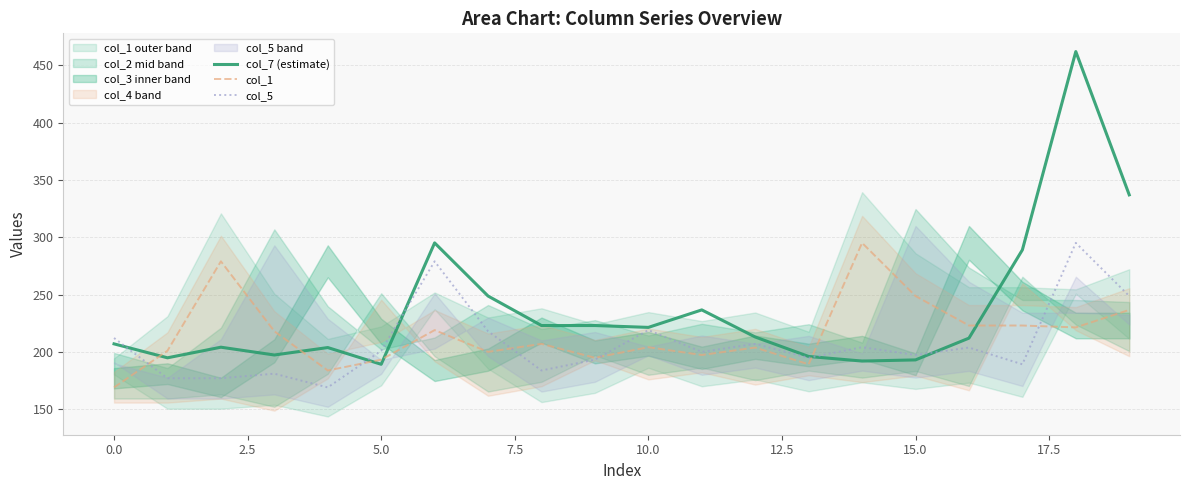

What is the value of the col_5 point at the 13th from the left?

207.0